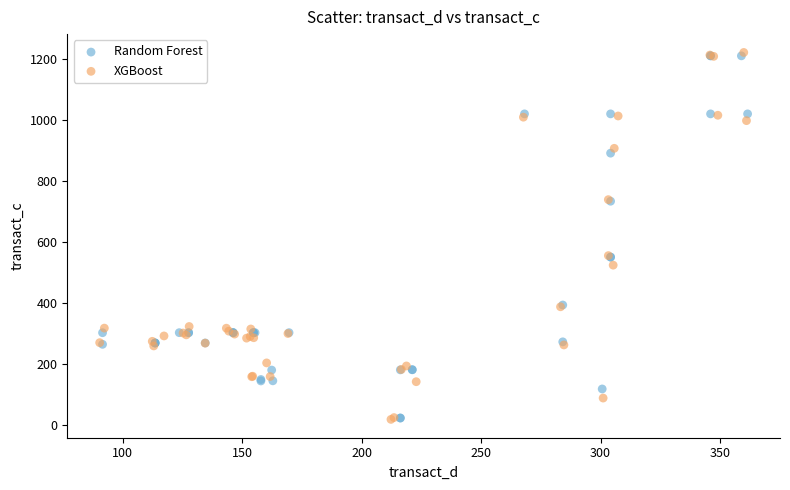

Which series has the widest spread of Y values?

XGBoost